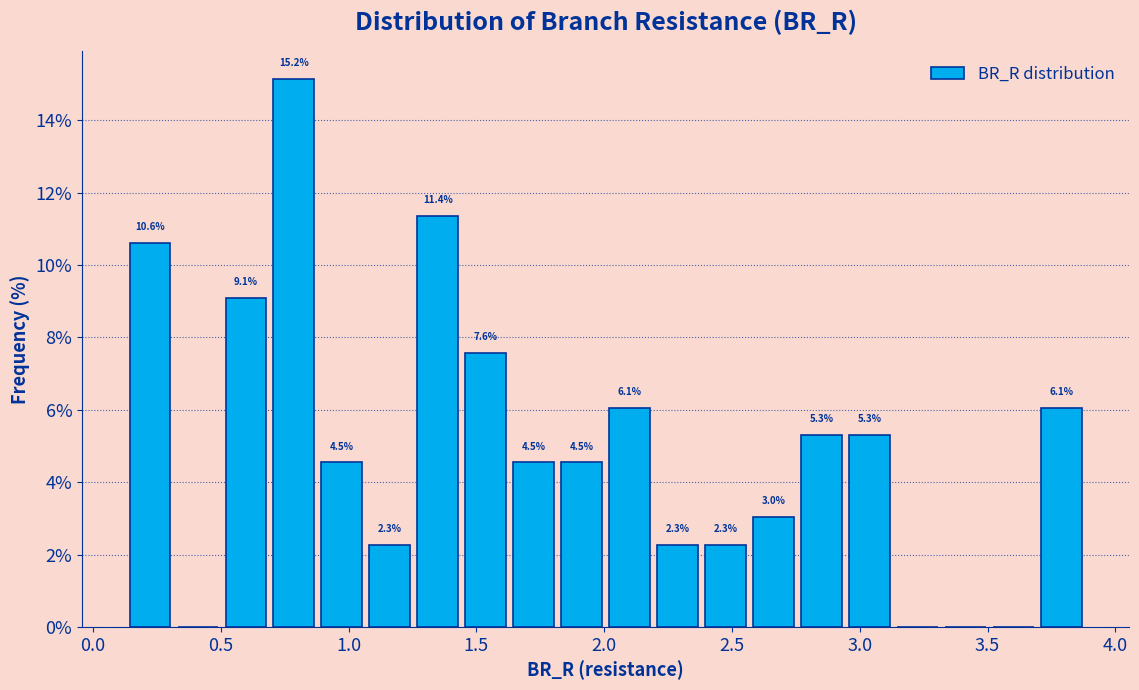

Read against the x-axis, roughly where is the centre of the tallest bar?

0.80